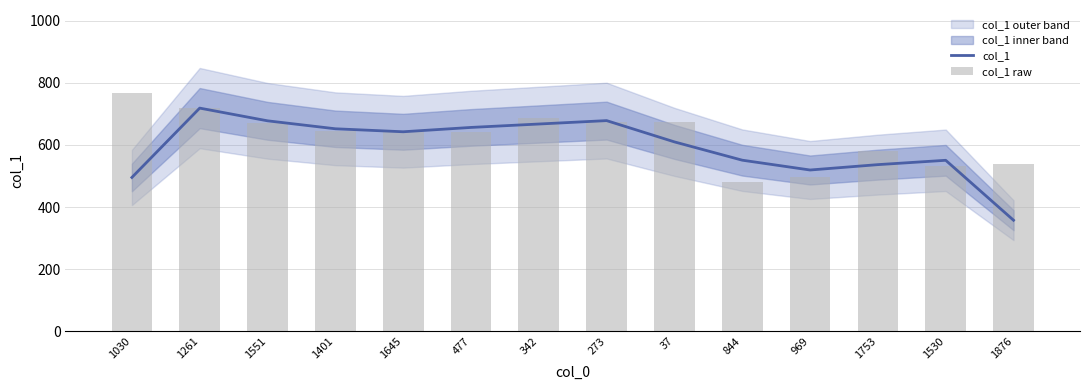

Where does the col_1 raw series first go above 644?

1030